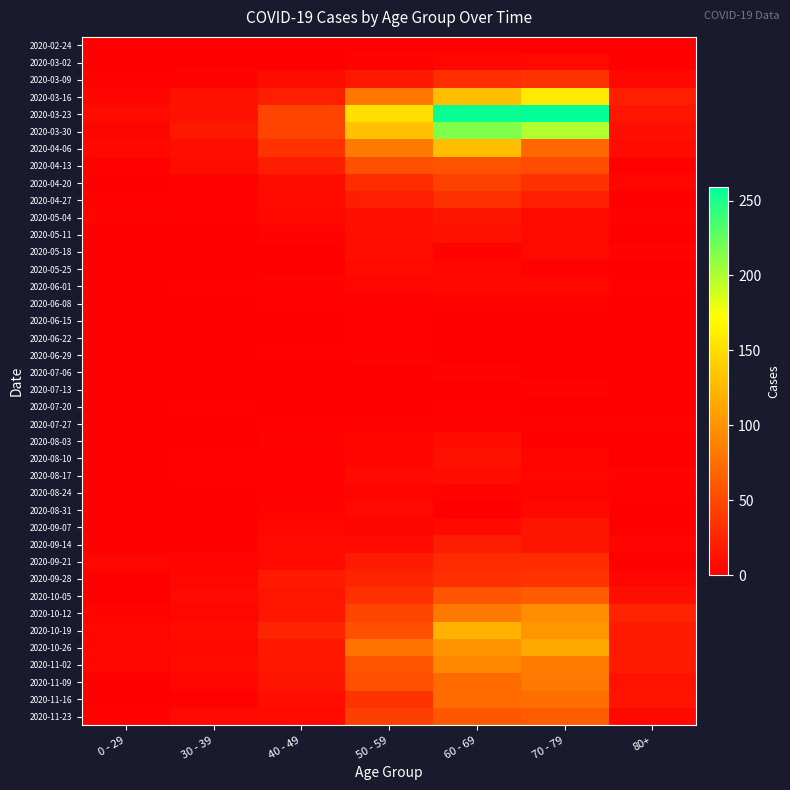

Which category has the lowest value across all series?

0 - 29